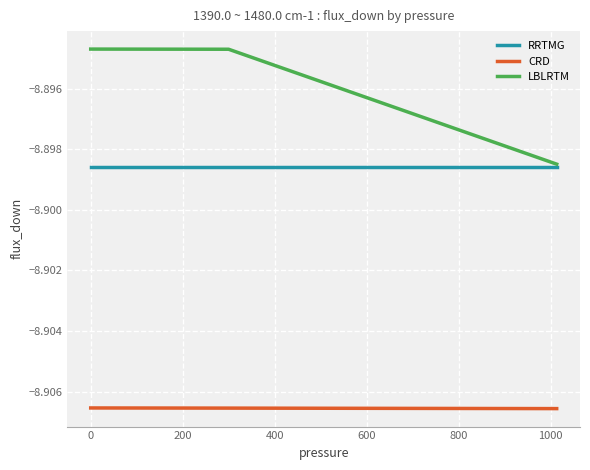

Does the chart display data point markers on the line(s)?

No